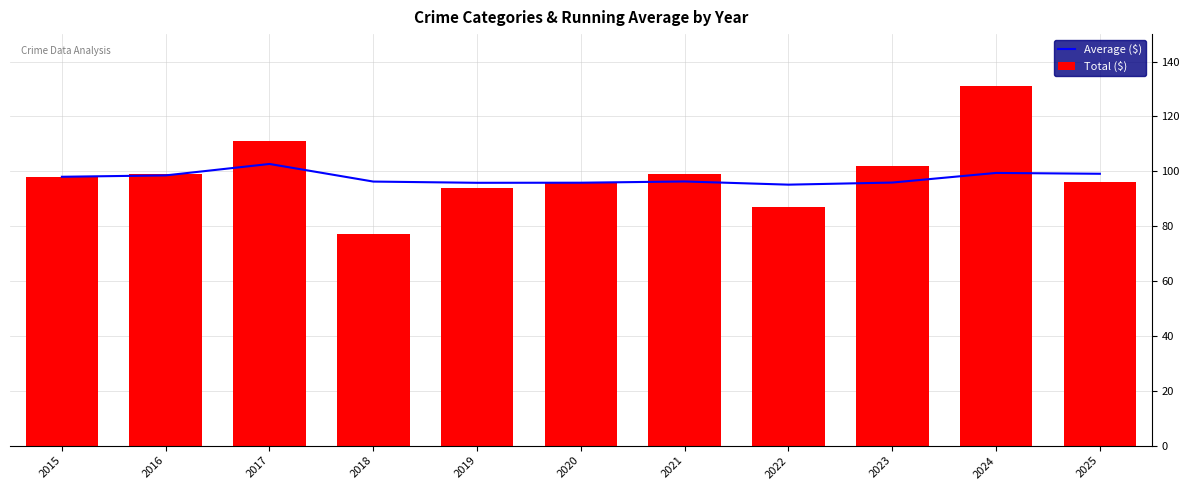

List the series in order of their peak value, highest first.

Total ($), Average ($)